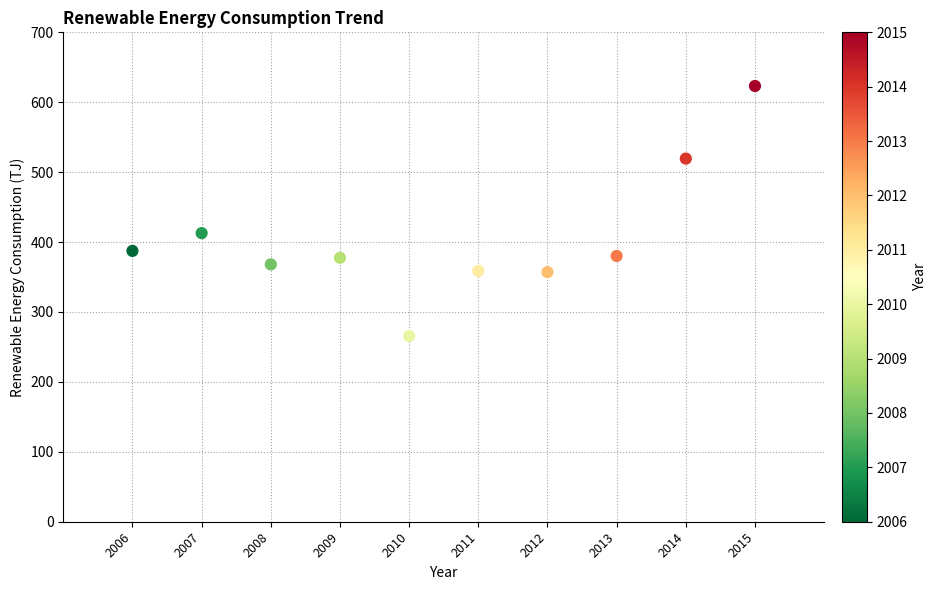

What Y value in the scatter plot is closest to 444?

412.8